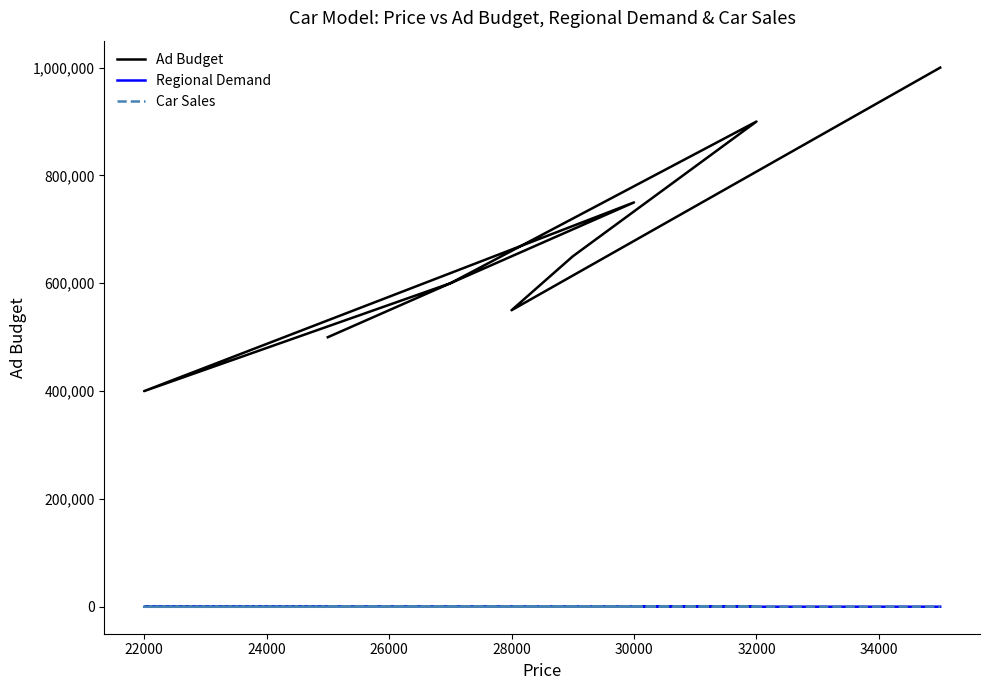

At how many categories does at least one series exceed 583156?

5